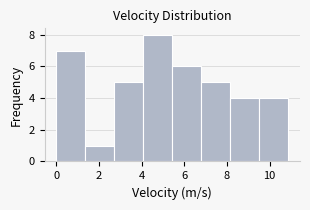

Reading left to right, list every bar in this chart as the range it spans on the x-axis followed by its height. Neither the bar edges nor the heights are printed on the chart, so give them approximately, as read against the axes.

0.00 to 1.36: 7
1.36 to 2.72: 1
2.72 to 4.08: 5
4.08 to 5.44: 8
5.44 to 6.80: 6
6.80 to 8.16: 5
8.16 to 9.52: 4
9.52 to 10.88: 4